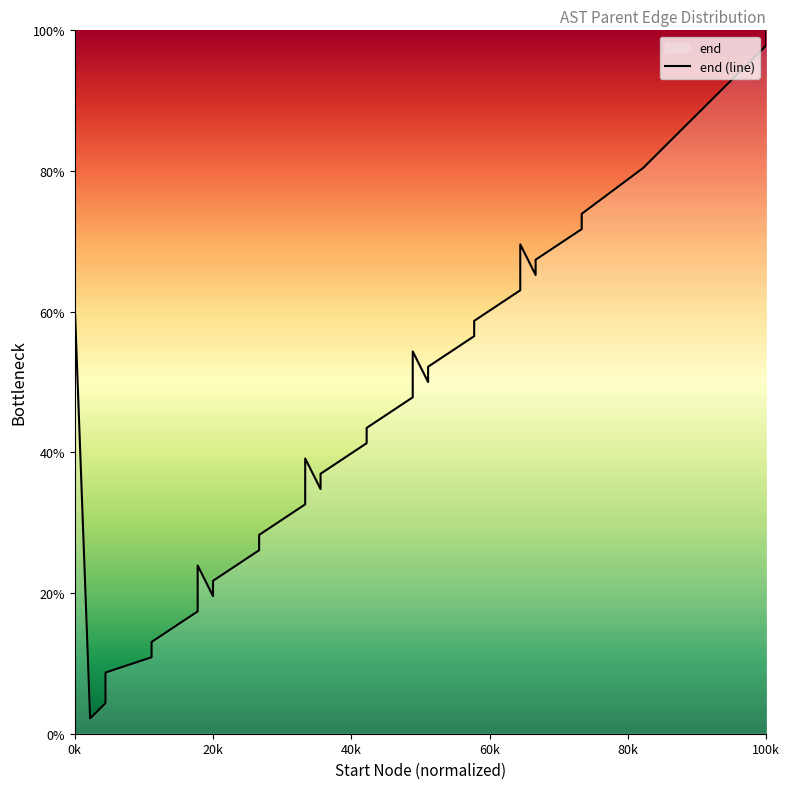

The chart shows a value of 41.7 at 16. True or false?

False